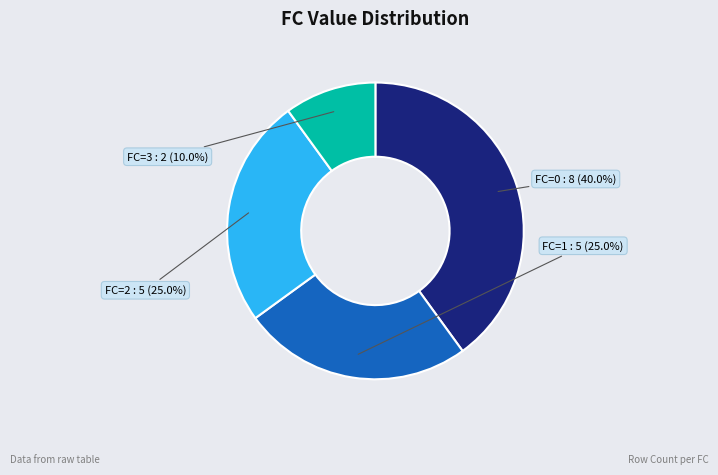

Is there a majority slice in this chart?

No